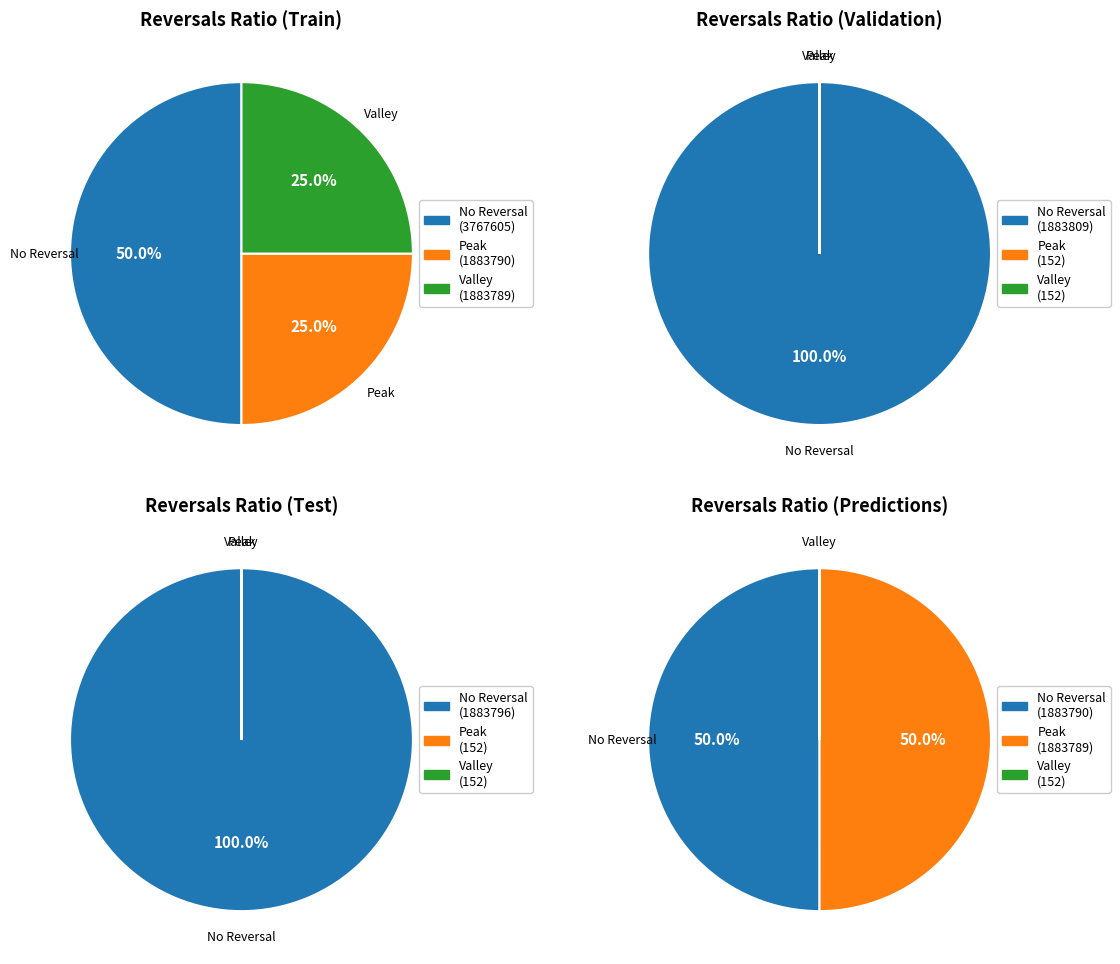

True or false: 1883790 accounts for 25% of the total.

True